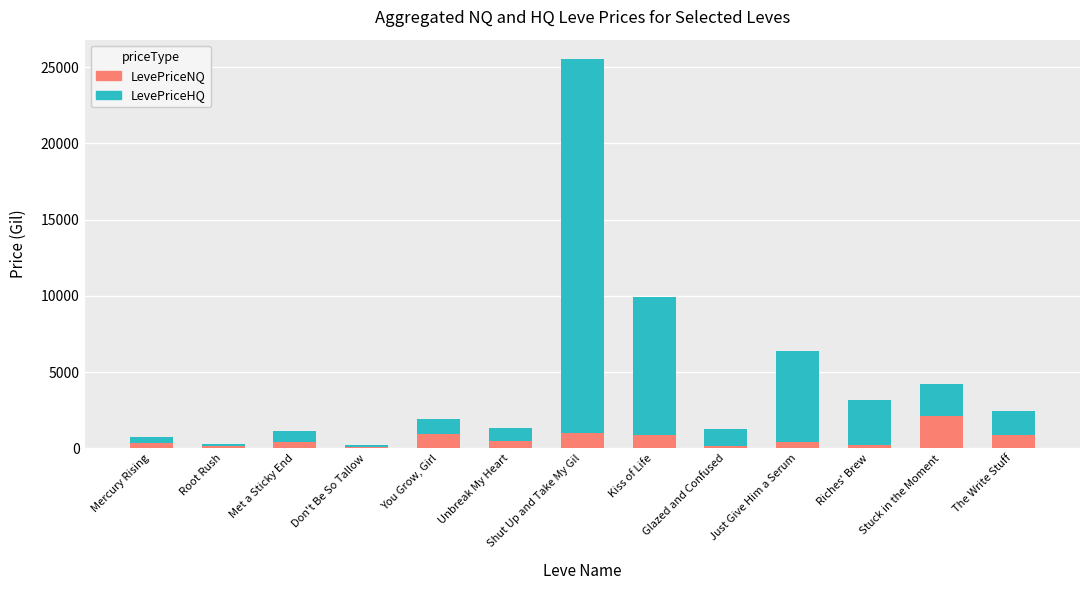

At which category is the sum across all series the highest?

Shut Up and Take My Gil